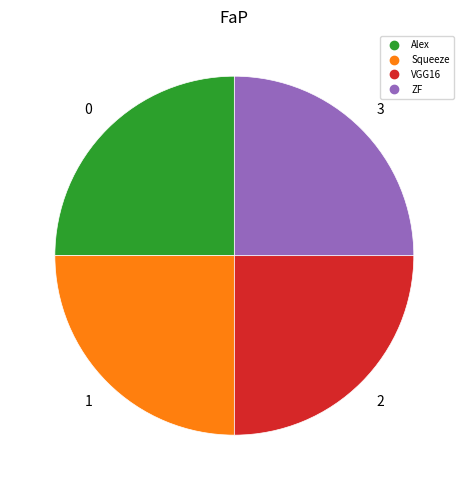

Is there a majority slice in this chart?

No